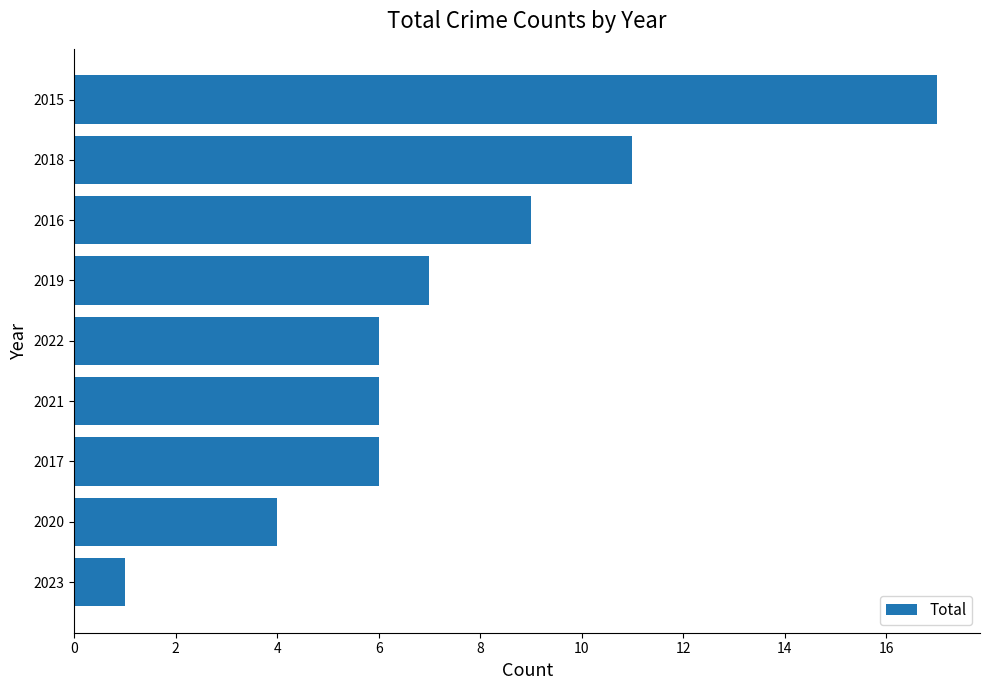

True or false: the data shows 1 at 2021.

False